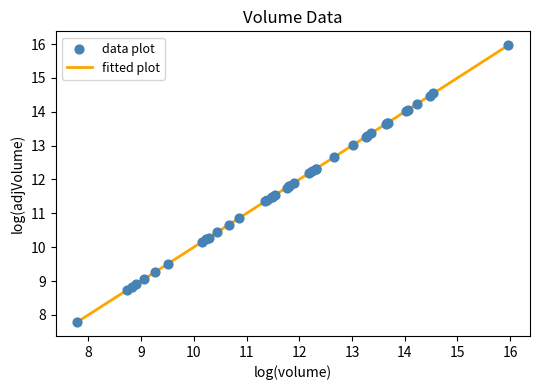

What is the difference between the maximum and minimum values?

8.2